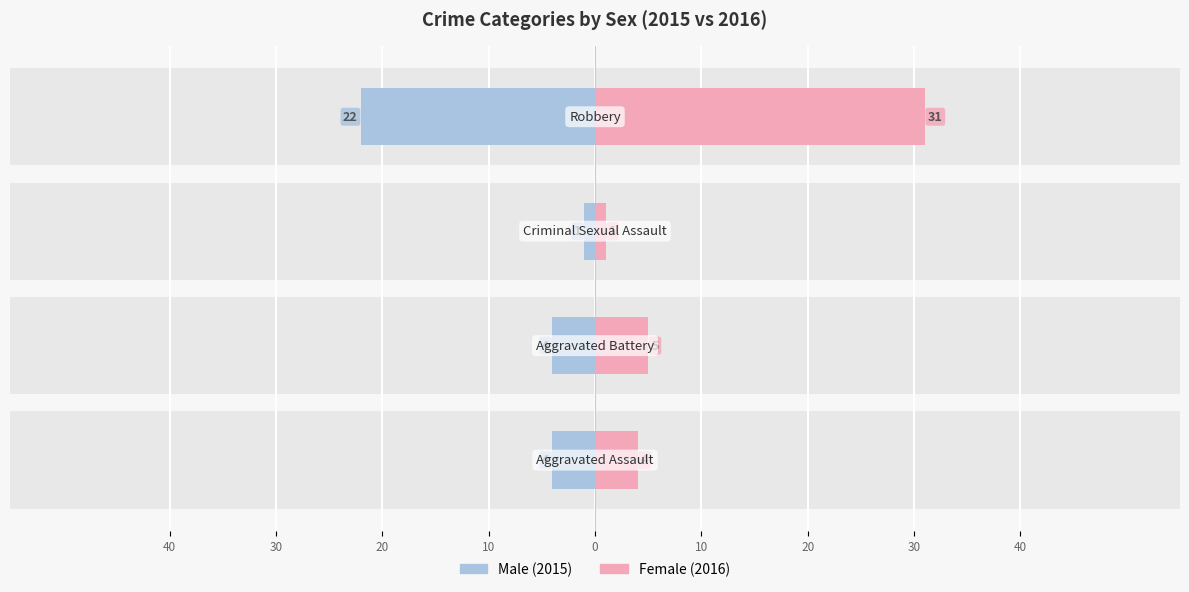

What is the difference between the maximum and minimum values in the Male series?

21